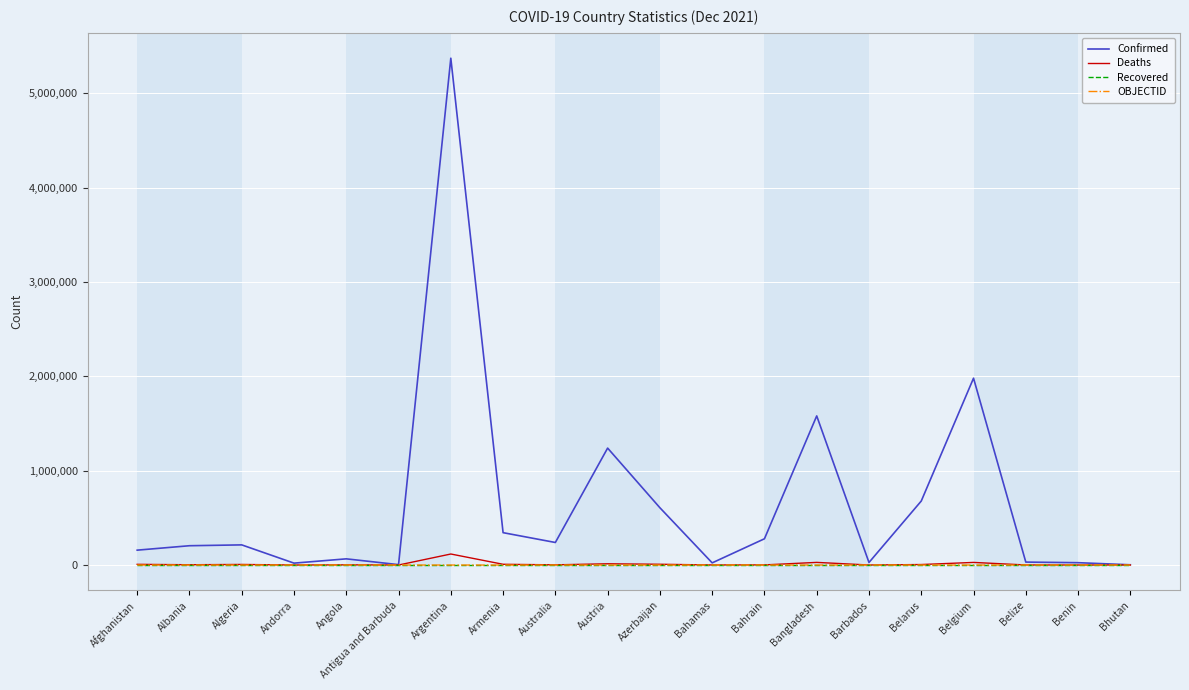

After their last crossing, which series has the higher values: OBJECTID or Deaths?

OBJECTID